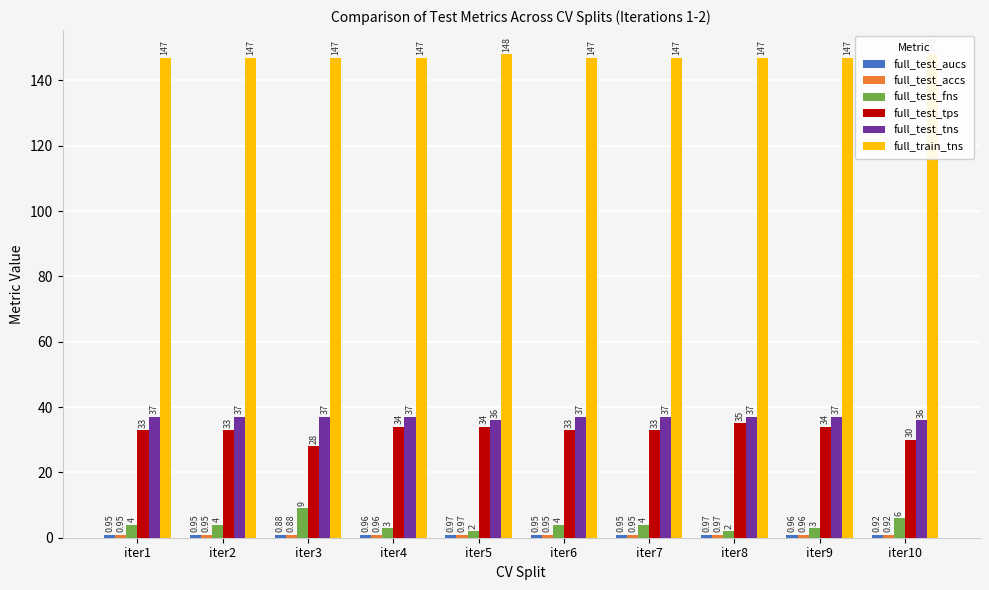

How many data points does each series have?

10